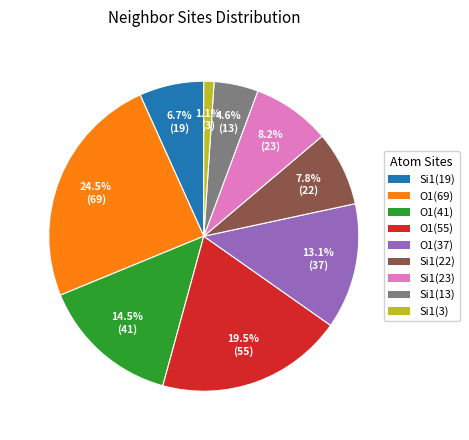

How many slices are in this pie chart?

9